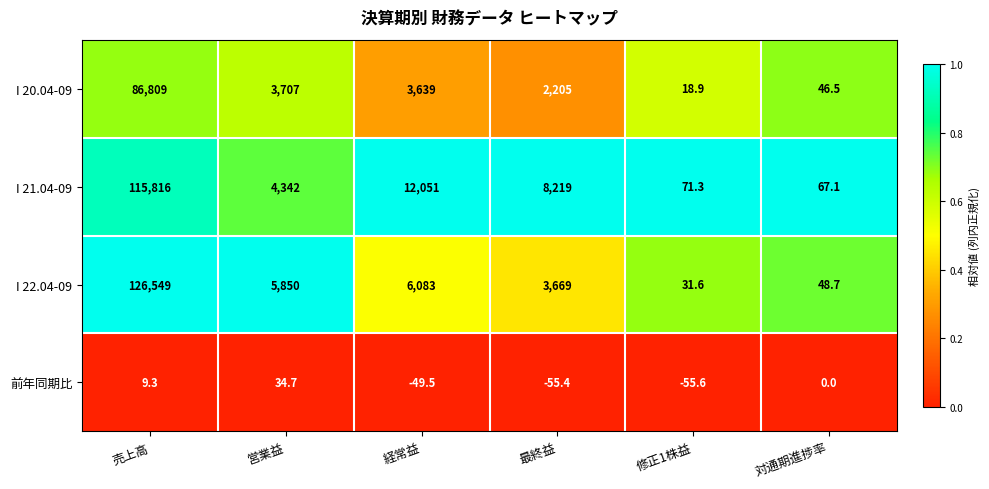

Which label corresponds to the smallest value in the chart?

修正1株益